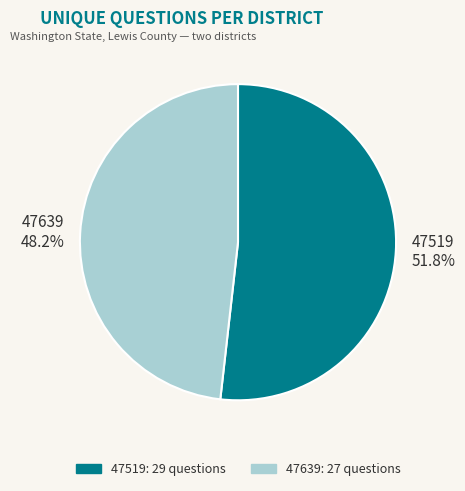

What portion of the pie excludes 47519?

48.2%